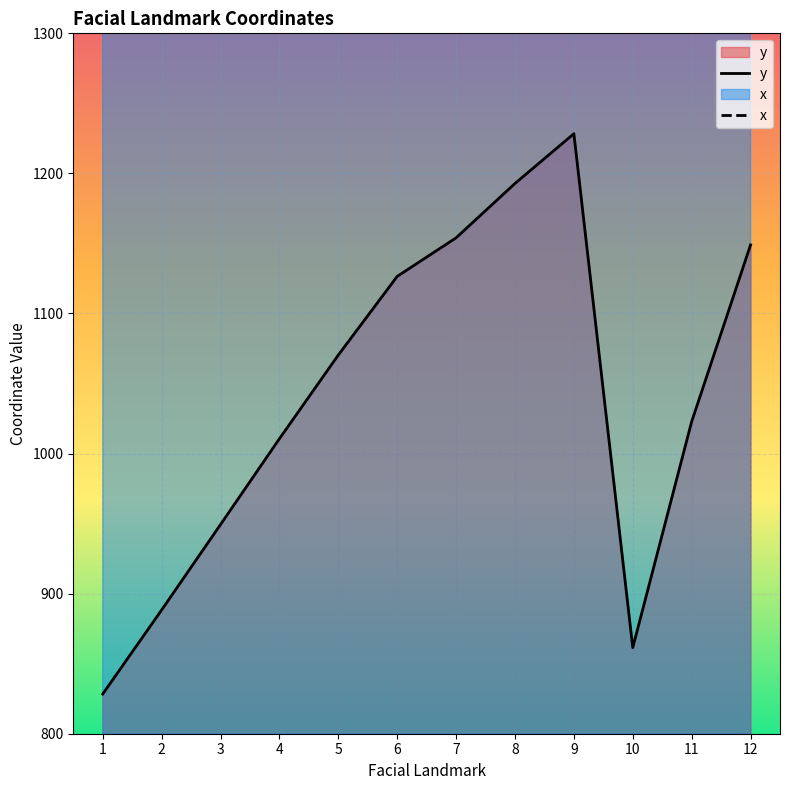

At 5, list the series in order from largest to smallest.

x, y